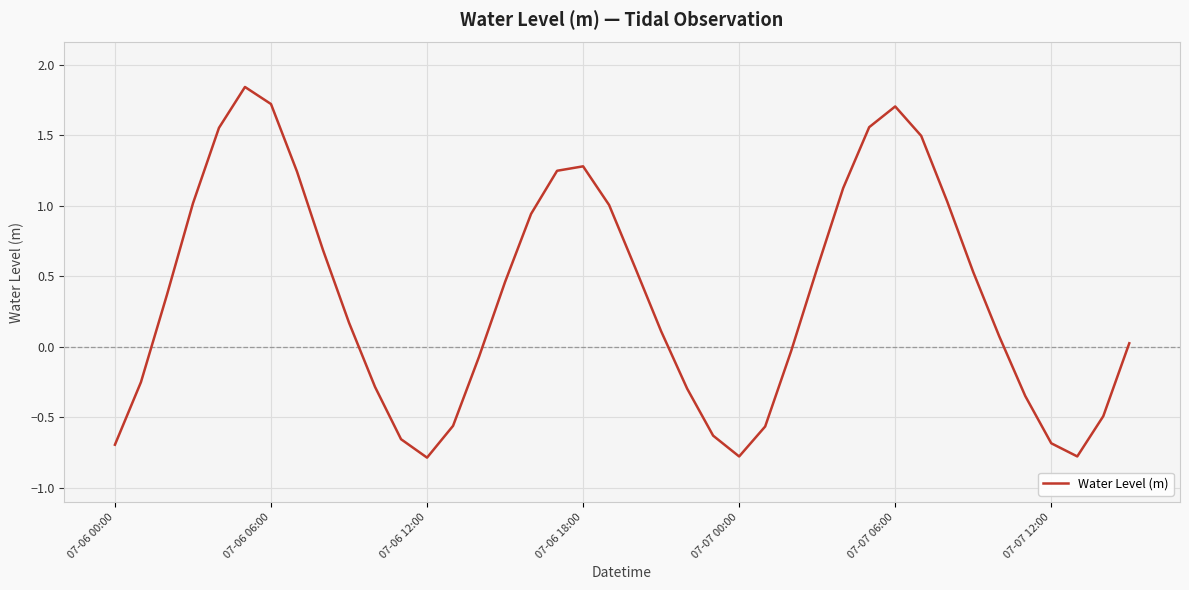

What is the minimum value shown in the chart?

-0.8